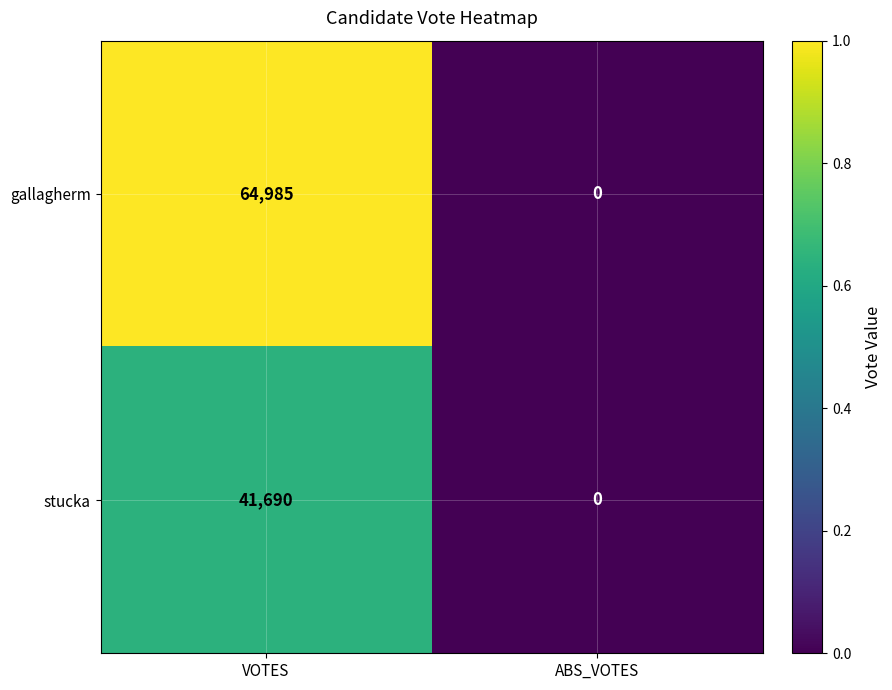

List the labels in order of gallagherm value, largest first.

VOTES, ABS_VOTES